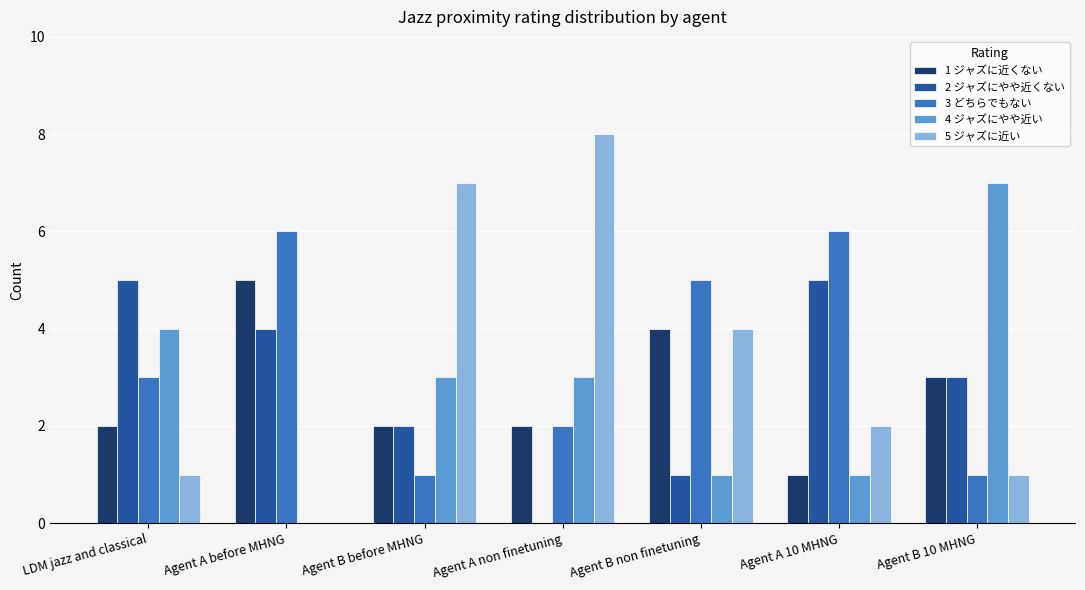

What is the maximum value shown in the chart?

8